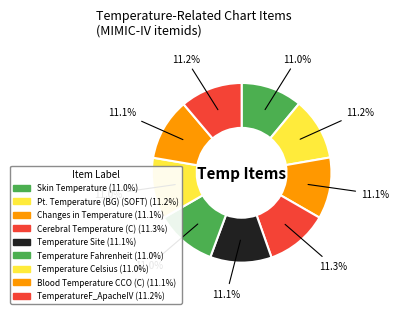

Does any single category account for the majority?

No